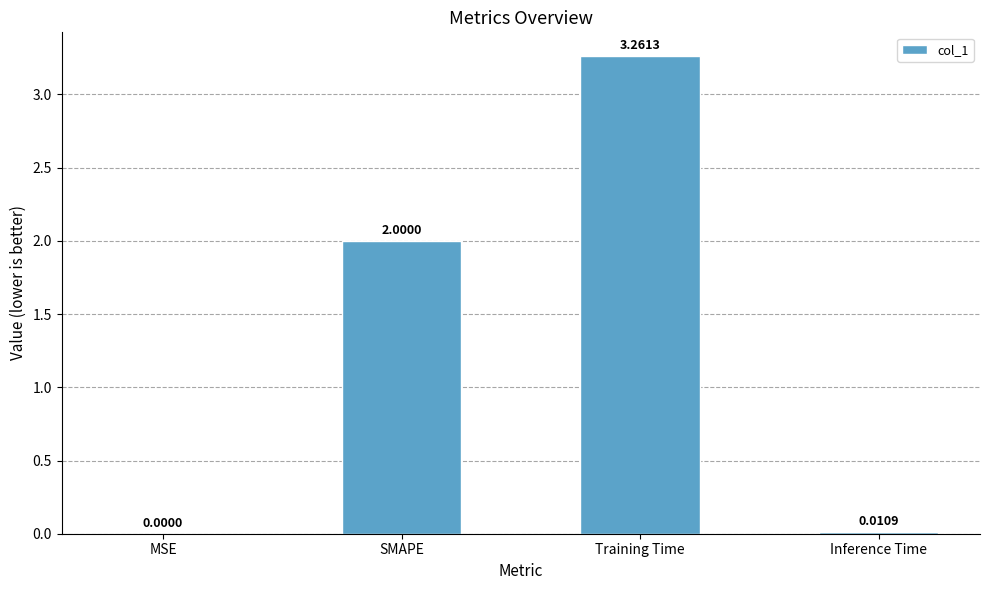

Are the bars horizontal?

No